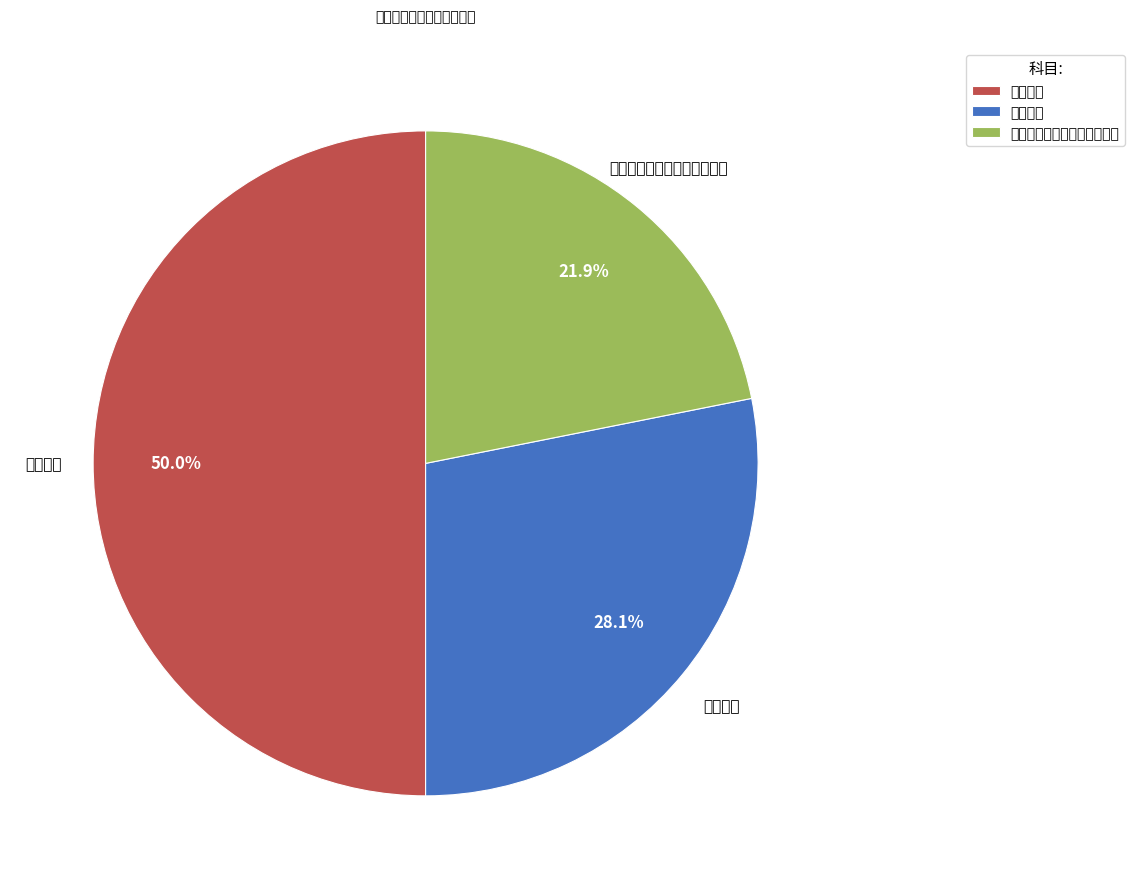

How many slices are in this pie chart?

3